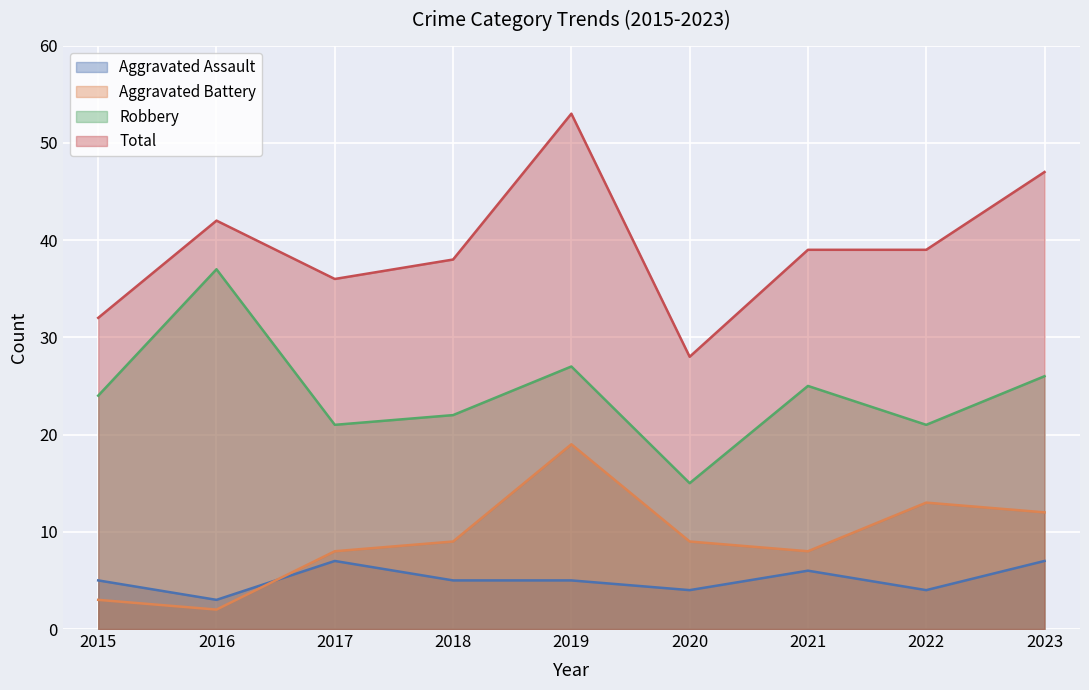

Reading left to right, what are all the values shown in this chart?

Aggravated Assault: 5	3	7	5	5	4	6	4	7
Aggravated Battery: 3	2	8	9	19	9	8	13	12
Robbery: 24	37	21	22	27	15	25	21	26
Total: 32	42	36	38	53	28	39	39	47